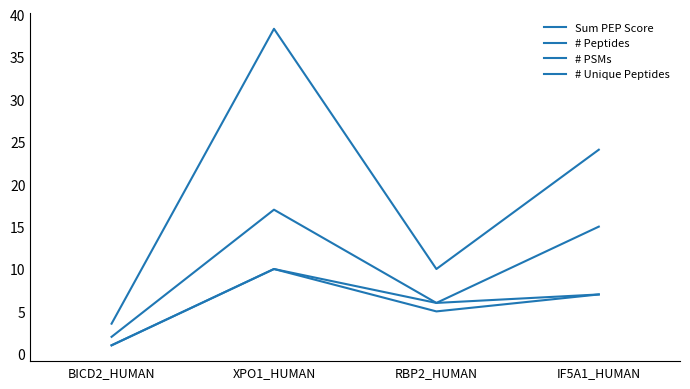

How many interior local peaks does the # Peptides series have?

1